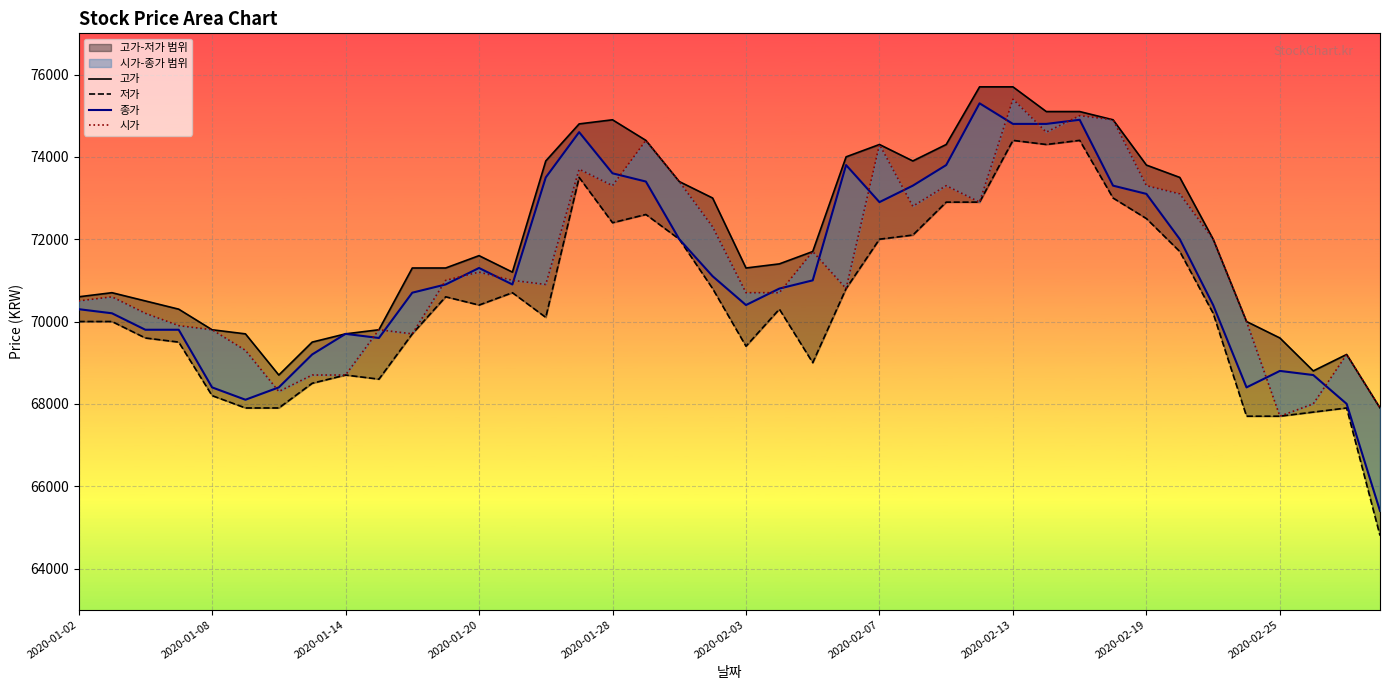

At how many categories does at least one series exceed 73331?

16